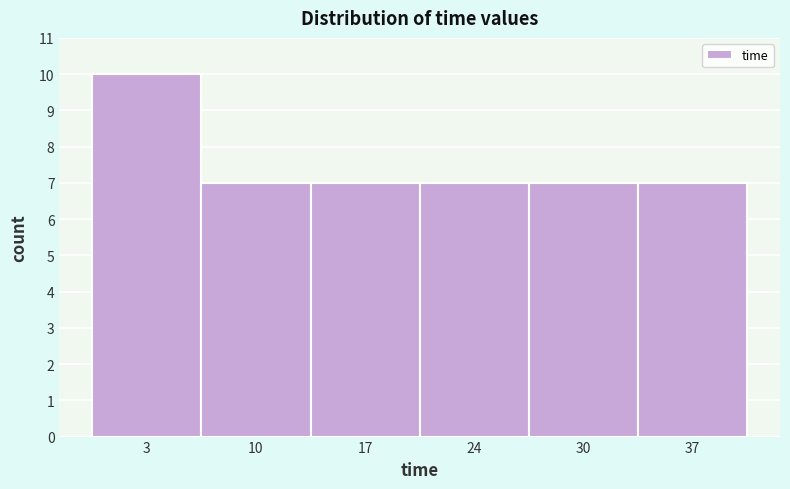

How tall is the bar that spans 20 to 27 on the x-axis? Neither the bar edges nor the heights are printed on the chart, so give them approximately, as read against the axes.

7